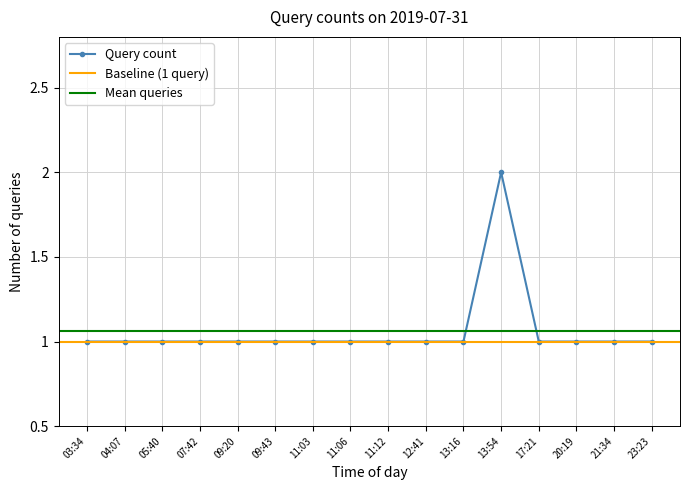

How many data points are above 1?

1